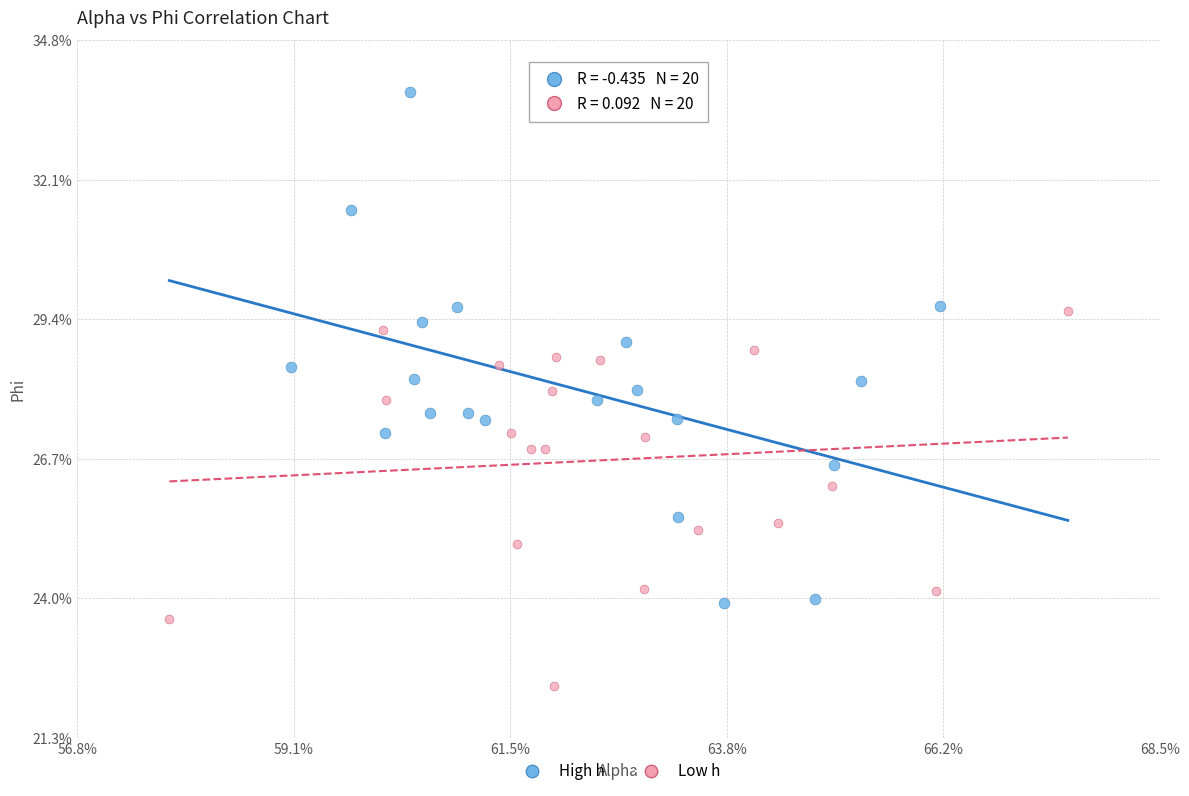

Which series reaches the maximum Y coordinate?

High h